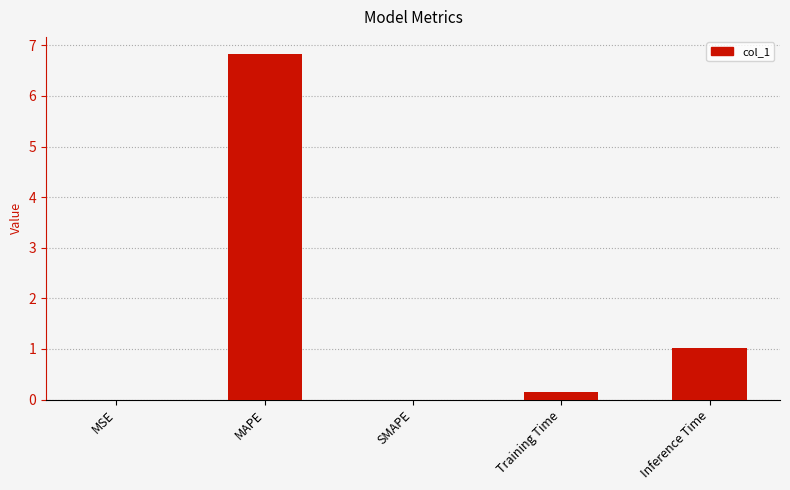

Count the number of data series in this chart.

1